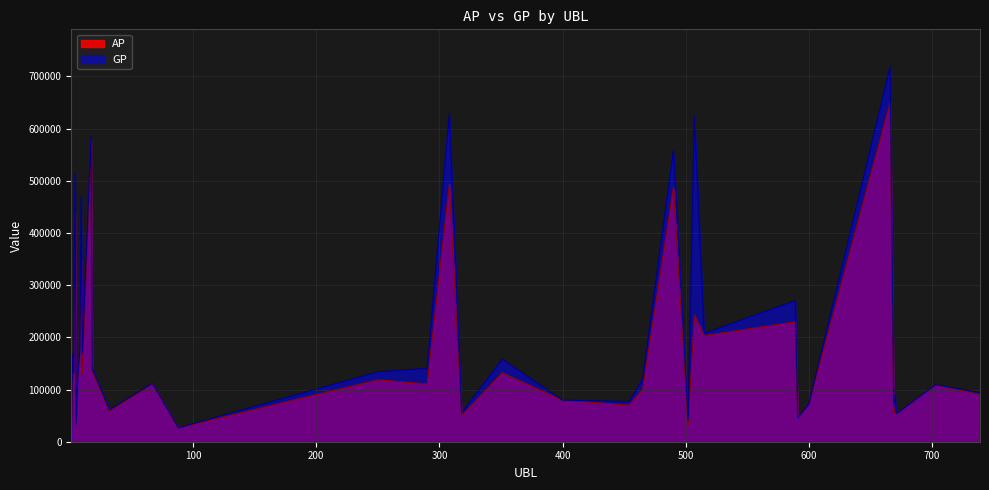

Reading left to right, what are all the values shown in this chart?

AP: 1689	112709	120613	435706	34011	113645	173120	348480	132206	576015	134866	58565	111124	26838	118833	110825	492974	50346	132155	79780	70252	100666	487569	33187	242423	203351	230001	46113	71902	650037	53706	64231	53471	109552	90480
GP: 1689	168861	132528	514544	34307	114775	176772	470946	168588	584257	140745	61479	112174	26838	133986	140865	628598	55306	158355	79780	77191	119514	557897	42260	623919	207870	270343	46113	72187	718235	67615	87763	53596	109552	93959